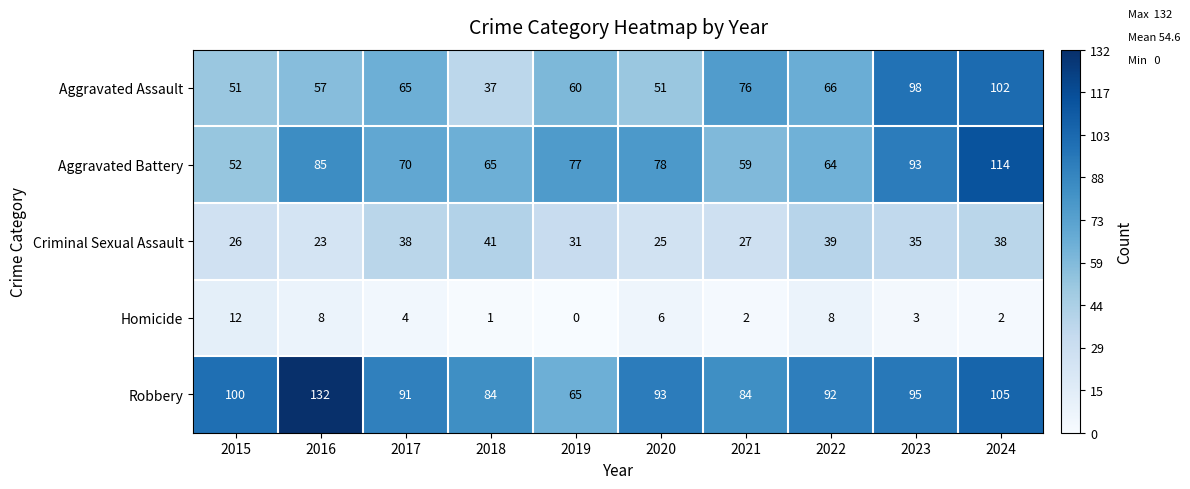

Where does the Robbery series first go above 93?

2015